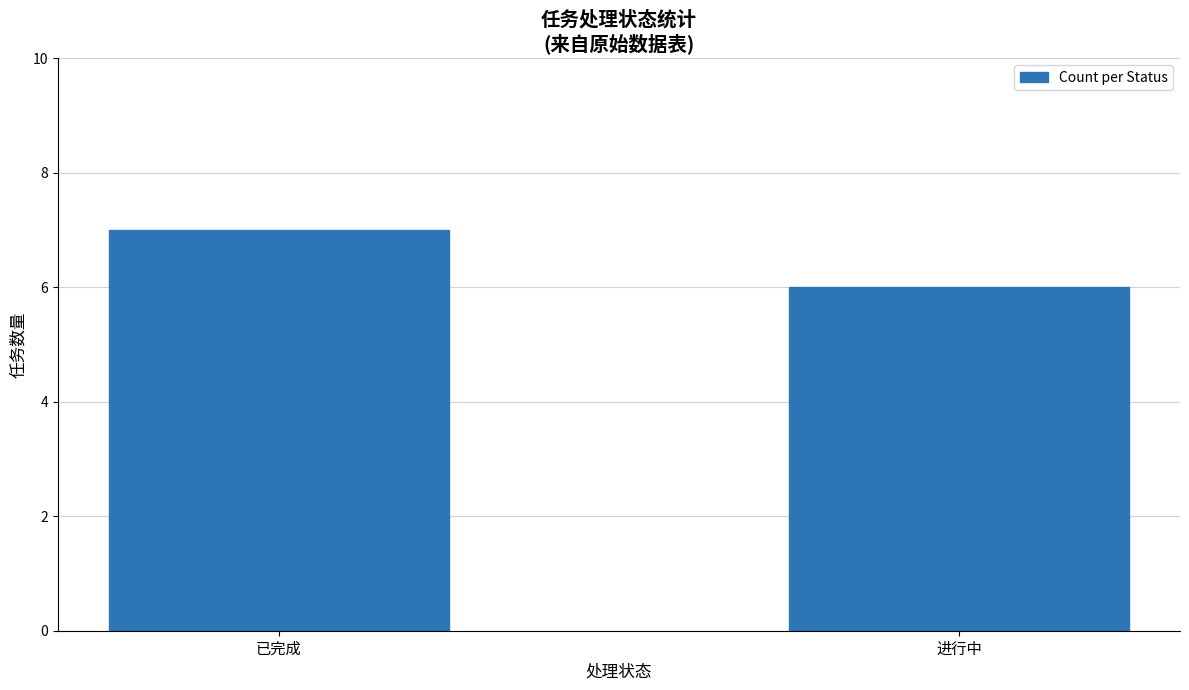

What is the value of the 2nd bar from the left?

6